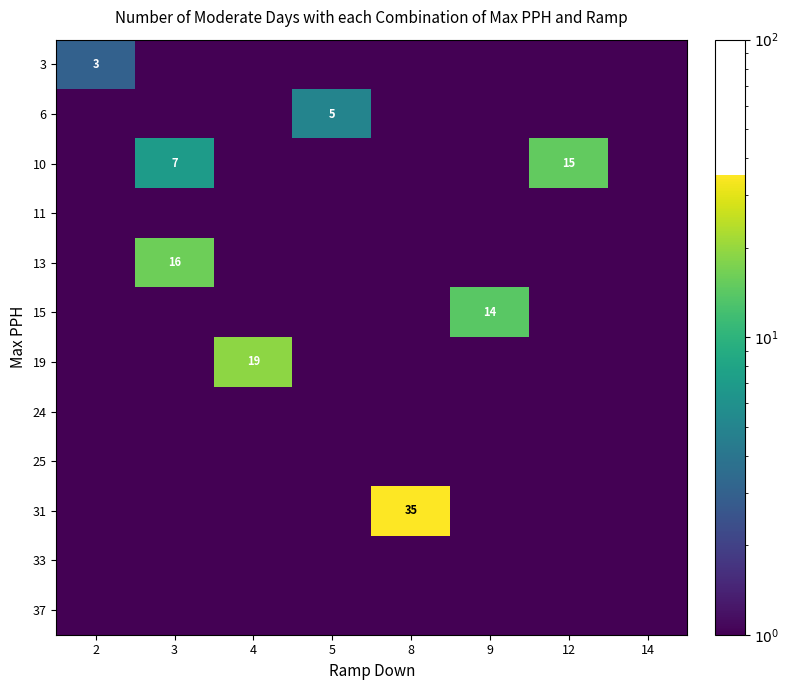

Which series has the largest range (max minus min)?

31